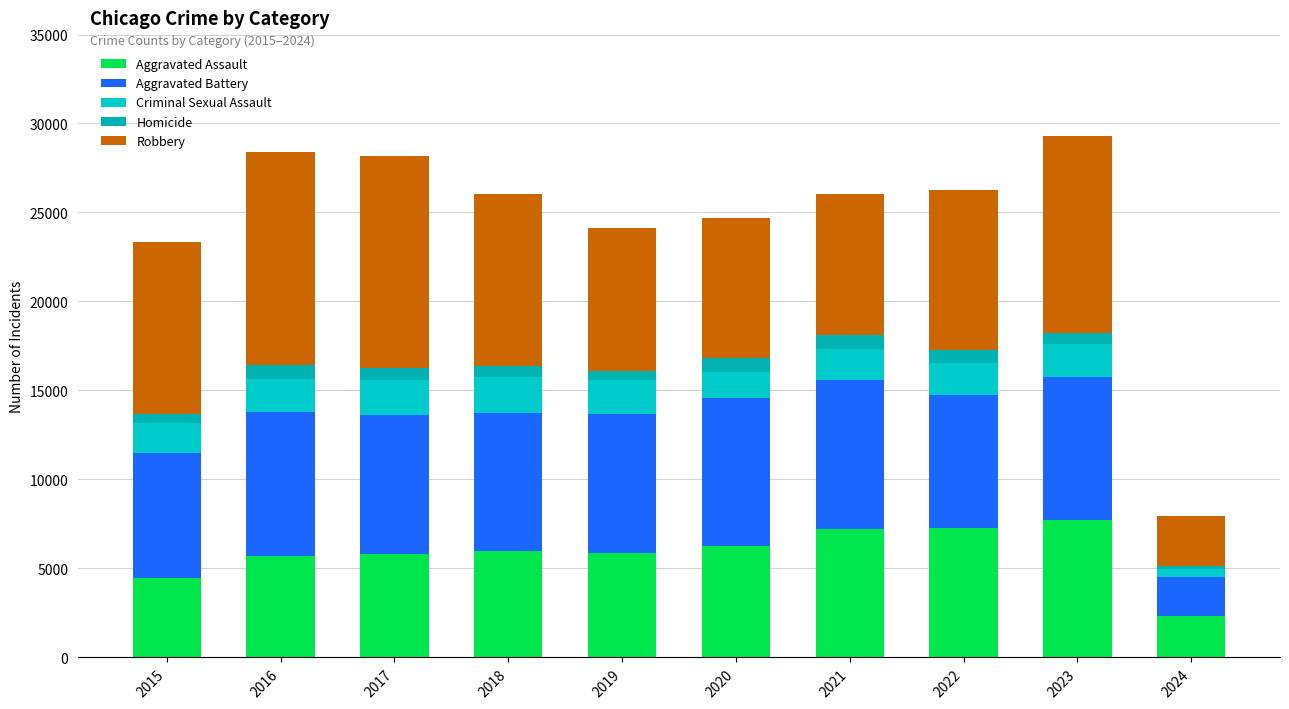

Are the bars grouped side by side (vs. stacked)?

No